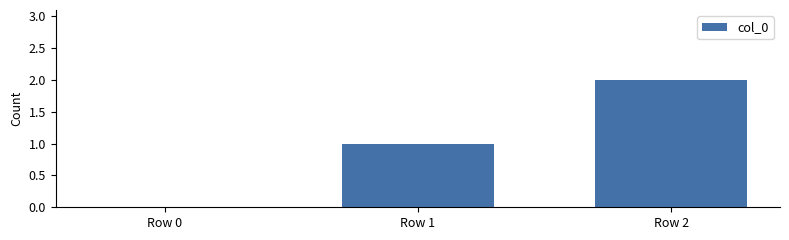

At which category does the chart reach its peak across all series?

Row 2